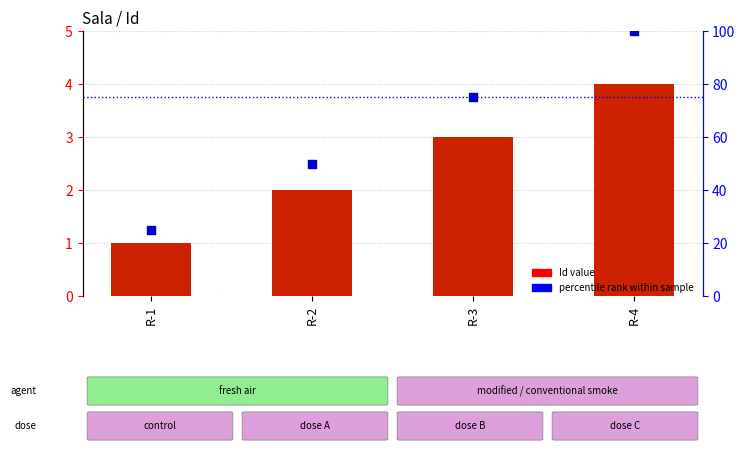

At which category is the sum across all series the highest?

R-4